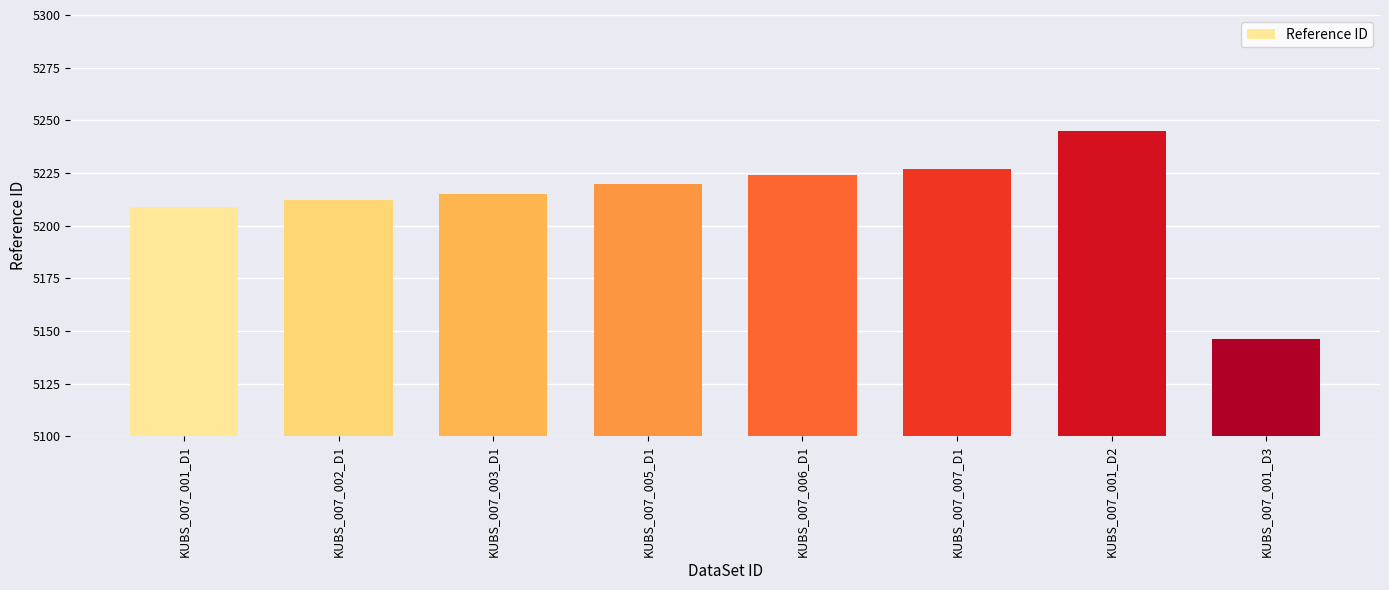

Count the number of data series in this chart.

1